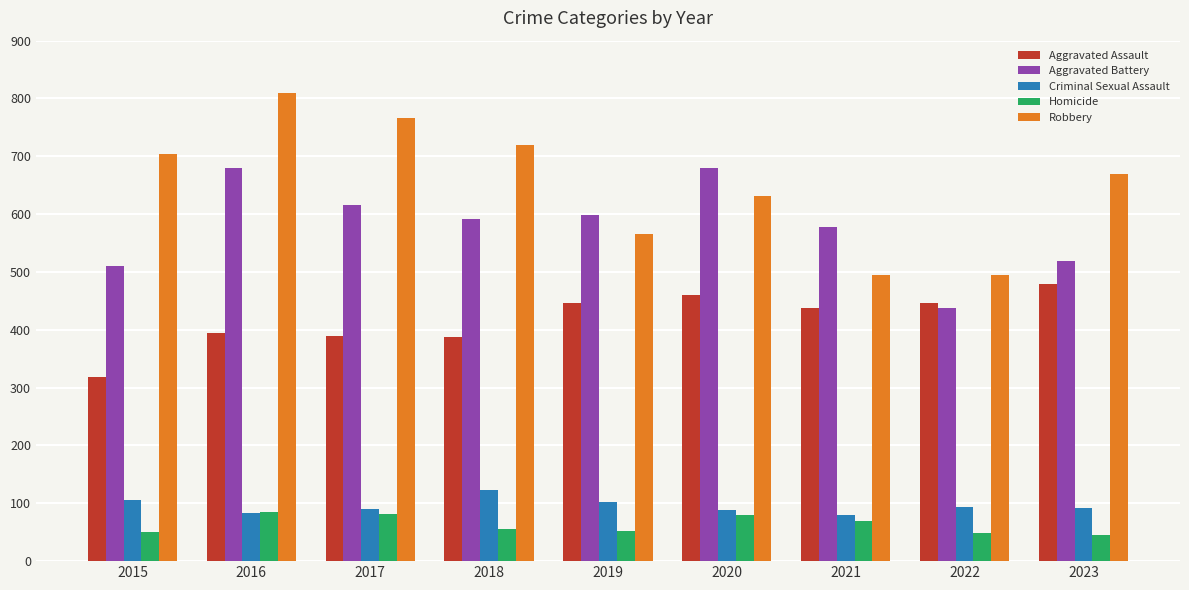

What is the total value across all series at 2019?

1765